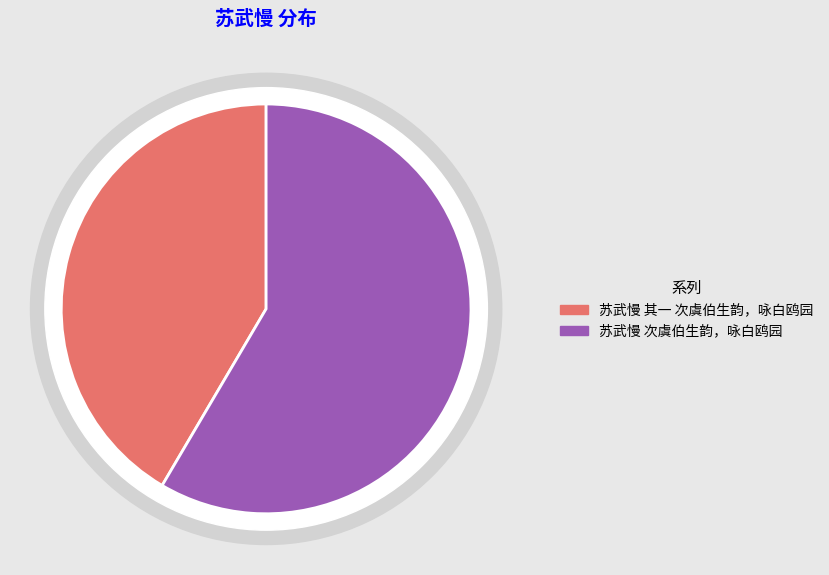

What is the total percentage of 苏武慢 次虞伯生韵，咏白鸥园 and 苏武慢 其一 次虞伯生韵，咏白鸥园?

100.0%